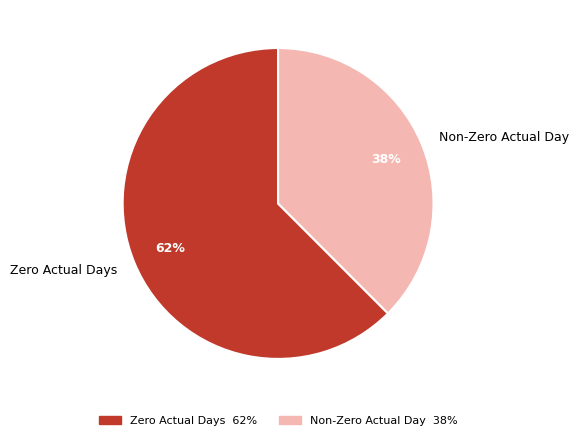

Which slice is the largest?

Zero Actual Days